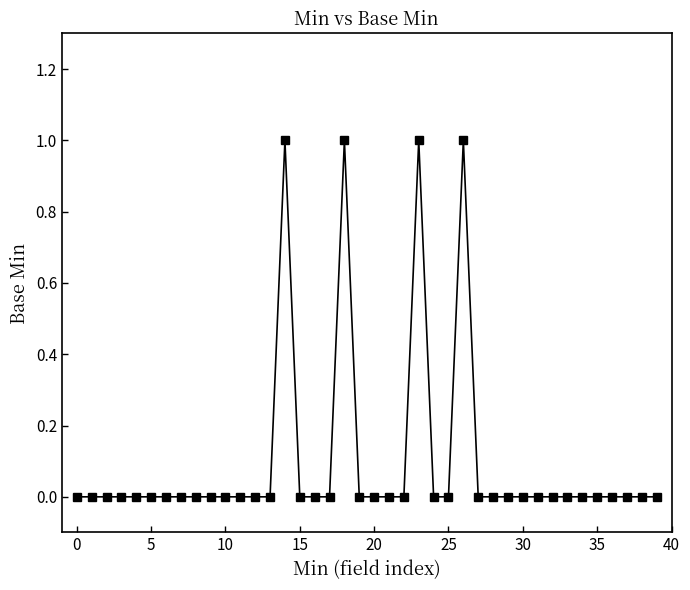

Reading left to right, what are all the values shown in this chart?

0	0	0	0	0	0	0	0	0	0	0	0	0	0	1	0	0	0	1	0	0	0	0	1	0	0	1	0	0	0	0	0	0	0	0	0	0	0	0	0